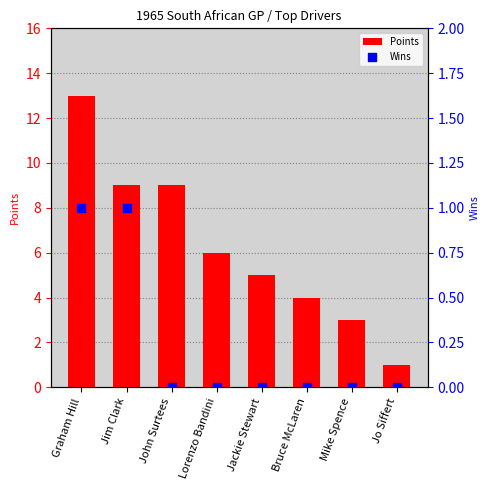

Which series contains the lowest Y value?

Wins